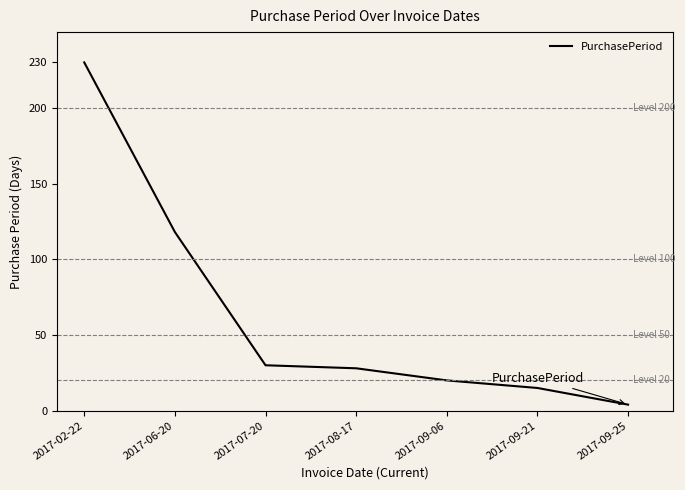

At which label is the value closest to 117?

2017-06-20